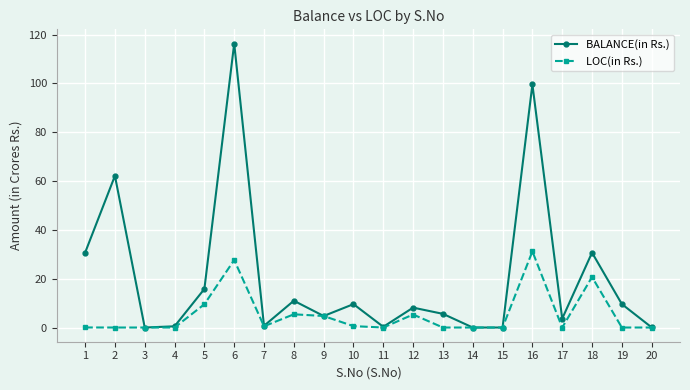

At which category is the sum across all series the highest?

6